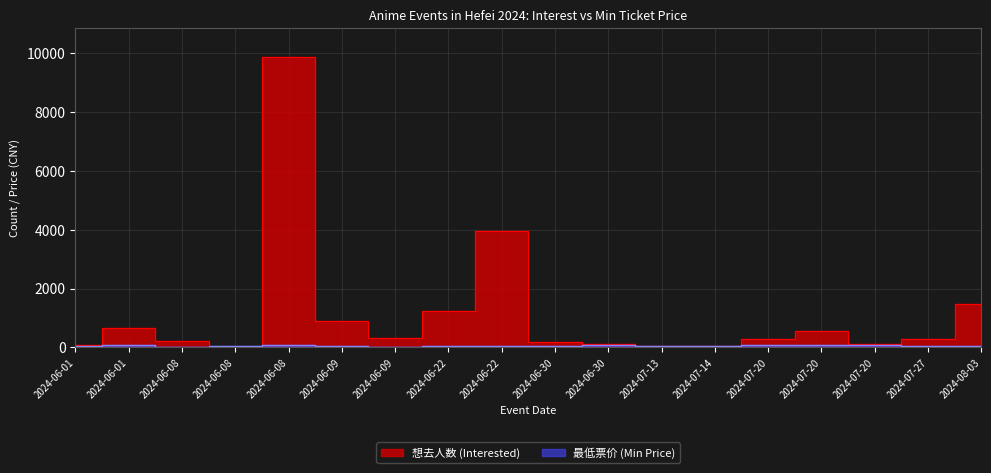

The 最低票价 (Min Price) series shows 78.0 at 2024-07-20. True or false?

True